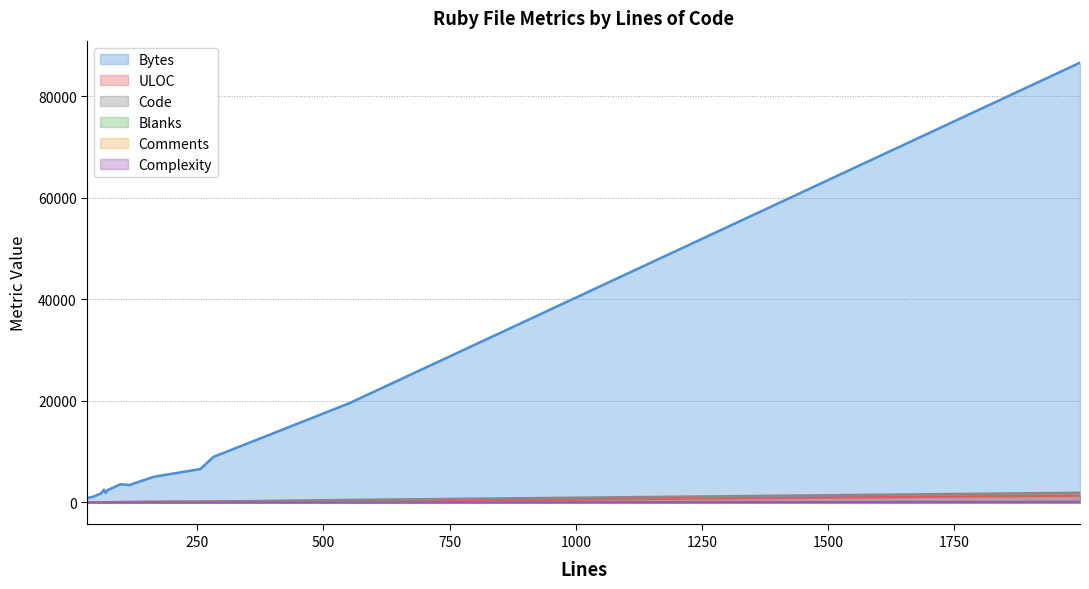

Which category has the highest value across all series?

1999